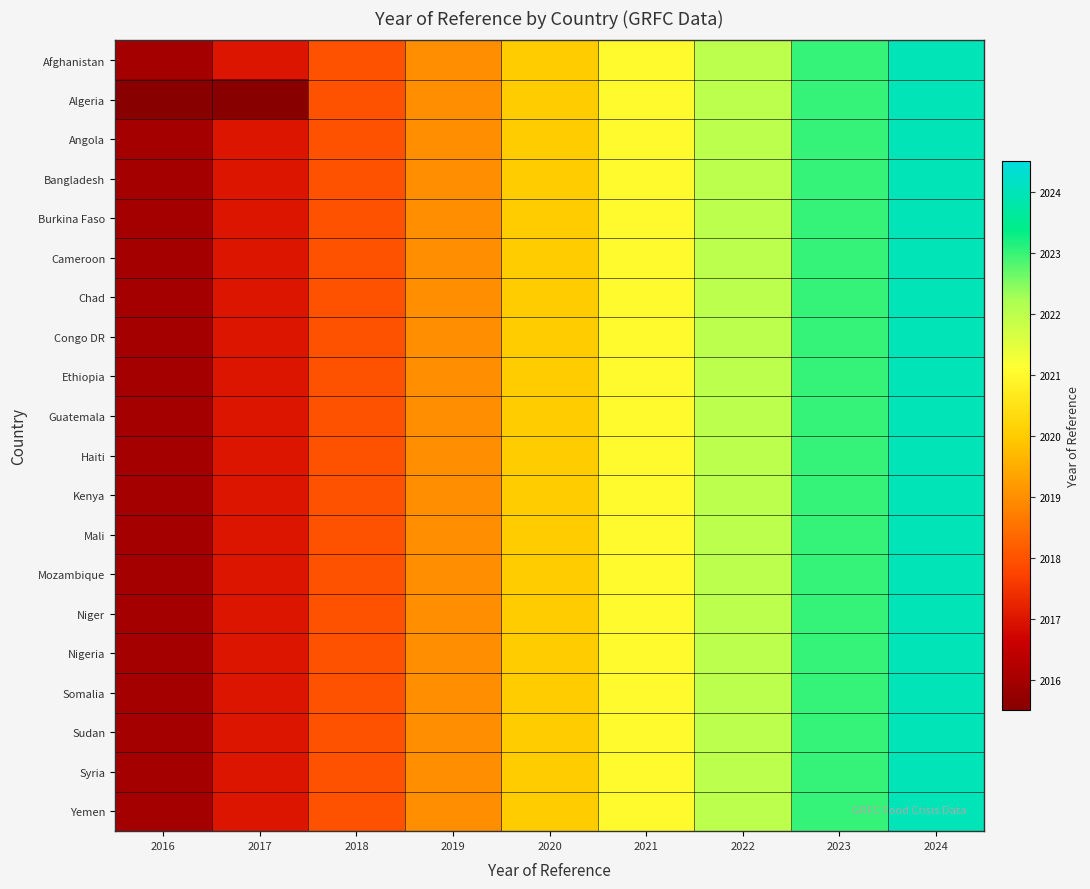

Reading left to right, transcribe all the data shown in this chart.

Afghanistan: 2016=0.0	2017=1.0	2018=2.0	2019=3.0	2020=4.0	2021=5.0	2022=6.0	2023=7.0	2024=8.0
Algeria: 2016=-0.5	2017=-0.5	2018=2.0	2019=3.0	2020=4.0	2021=5.0	2022=6.0	2023=7.0	2024=8.0
Angola: 2016=0.0	2017=1.0	2018=2.0	2019=3.0	2020=4.0	2021=5.0	2022=6.0	2023=7.0	2024=8.0
Bangladesh: 2016=0.0	2017=1.0	2018=2.0	2019=3.0	2020=4.0	2021=5.0	2022=6.0	2023=7.0	2024=8.0
Burkina Faso: 2016=0.0	2017=1.0	2018=2.0	2019=3.0	2020=4.0	2021=5.0	2022=6.0	2023=7.0	2024=8.0
Cameroon: 2016=0.0	2017=1.0	2018=2.0	2019=3.0	2020=4.0	2021=5.0	2022=6.0	2023=7.0	2024=8.0
Chad: 2016=0.0	2017=1.0	2018=2.0	2019=3.0	2020=4.0	2021=5.0	2022=6.0	2023=7.0	2024=8.0
Congo DR: 2016=0.0	2017=1.0	2018=2.0	2019=3.0	2020=4.0	2021=5.0	2022=6.0	2023=7.0	2024=8.0
Ethiopia: 2016=0.0	2017=1.0	2018=2.0	2019=3.0	2020=4.0	2021=5.0	2022=6.0	2023=7.0	2024=8.0
Guatemala: 2016=0.0	2017=1.0	2018=2.0	2019=3.0	2020=4.0	2021=5.0	2022=6.0	2023=7.0	2024=8.0
Haiti: 2016=0.0	2017=1.0	2018=2.0	2019=3.0	2020=4.0	2021=5.0	2022=6.0	2023=7.0	2024=8.0
Kenya: 2016=0.0	2017=1.0	2018=2.0	2019=3.0	2020=4.0	2021=5.0	2022=6.0	2023=7.0	2024=8.0
Mali: 2016=0.0	2017=1.0	2018=2.0	2019=3.0	2020=4.0	2021=5.0	2022=6.0	2023=7.0	2024=8.0
Mozambique: 2016=0.0	2017=1.0	2018=2.0	2019=3.0	2020=4.0	2021=5.0	2022=6.0	2023=7.0	2024=8.0
Niger: 2016=0.0	2017=1.0	2018=2.0	2019=3.0	2020=4.0	2021=5.0	2022=6.0	2023=7.0	2024=8.0
Nigeria: 2016=0.0	2017=1.0	2018=2.0	2019=3.0	2020=4.0	2021=5.0	2022=6.0	2023=7.0	2024=8.0
Somalia: 2016=0.0	2017=1.0	2018=2.0	2019=3.0	2020=4.0	2021=5.0	2022=6.0	2023=7.0	2024=8.0
Sudan: 2016=0.0	2017=1.0	2018=2.0	2019=3.0	2020=4.0	2021=5.0	2022=6.0	2023=7.0	2024=8.0
Syria: 2016=0.0	2017=1.0	2018=2.0	2019=3.0	2020=4.0	2021=5.0	2022=6.0	2023=7.0	2024=8.0
Yemen: 2016=0.0	2017=1.0	2018=2.0	2019=3.0	2020=4.0	2021=5.0	2022=6.0	2023=7.0	2024=8.0